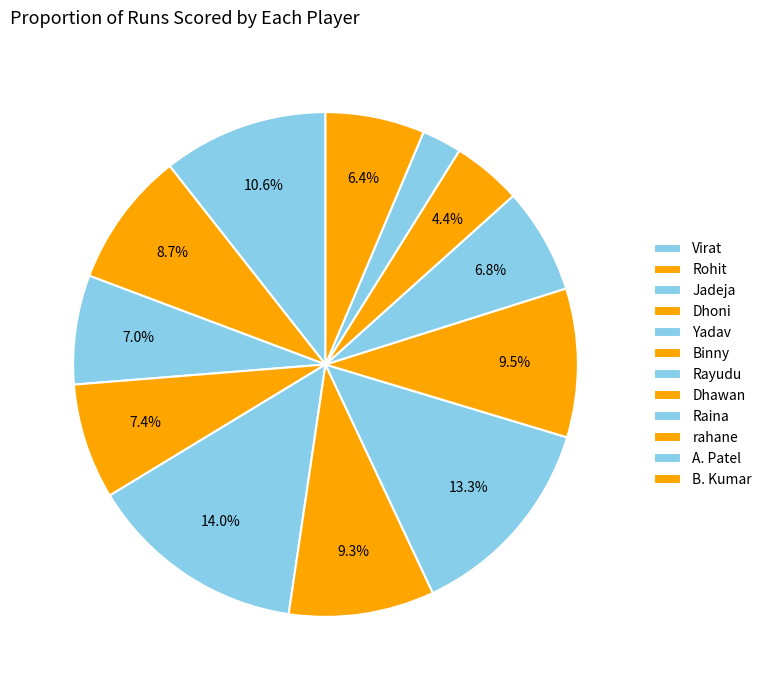

What percentage is the A. Patel slice, to the nearest percent?

3%